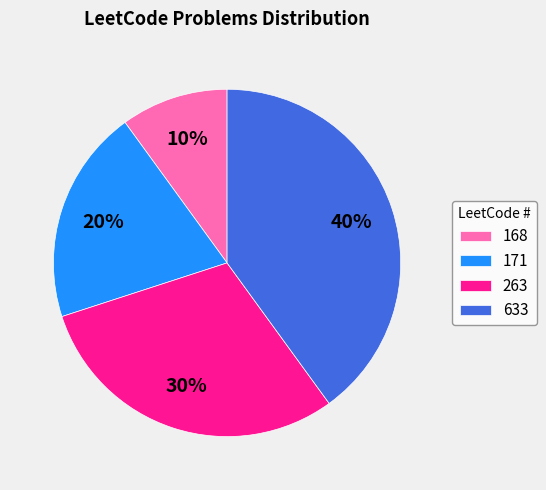

Does 168 represent more than half of the total?

No